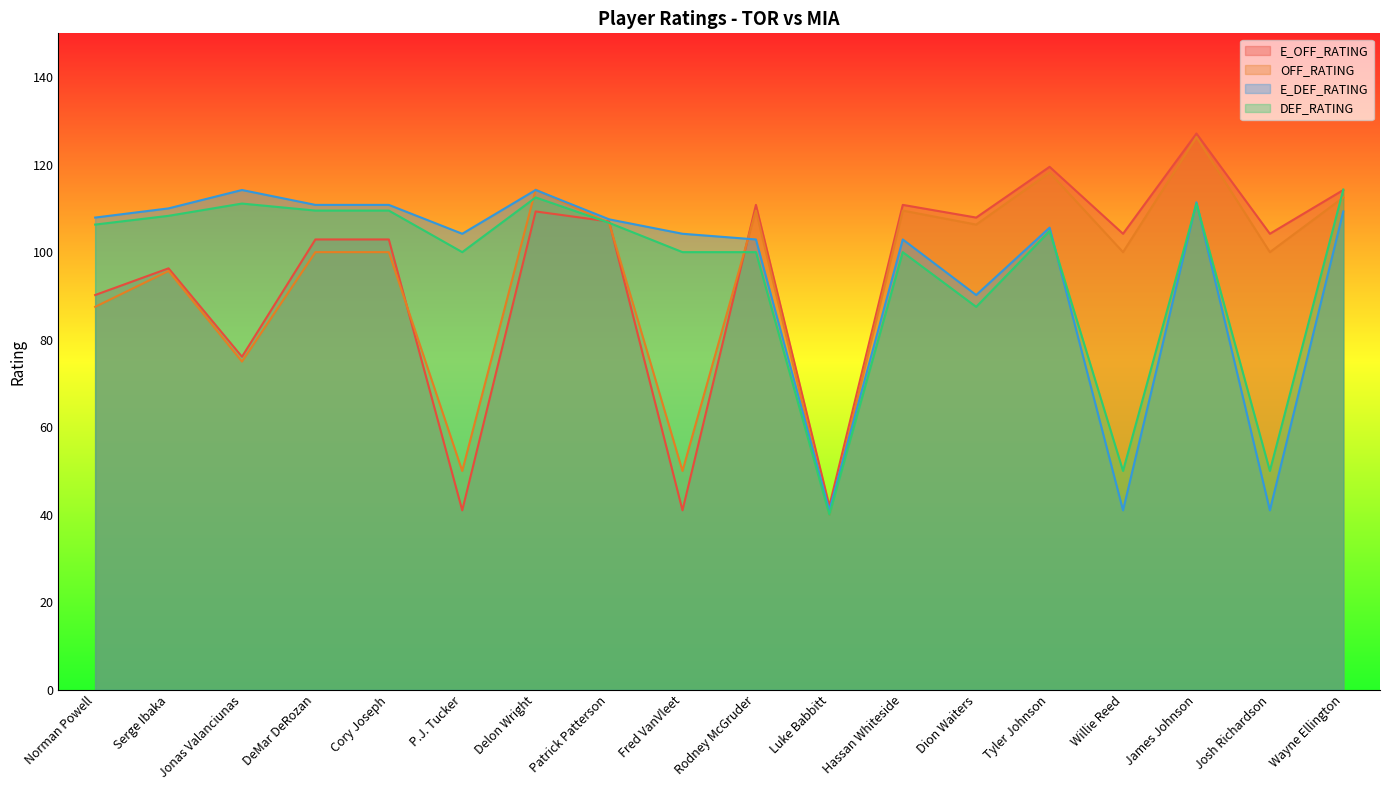

Reading left to right, extract all data points from this chart.

E_OFF_RATING: 90.2	96.3	76.1	102.9	102.9	41.0	109.3	107.0	41.0	110.8	42.0	110.8	107.9	119.5	104.2	127.1	104.2	114.2
OFF_RATING: 87.5	95.7	75.0	100.0	100.0	50.0	114.3	106.7	50.0	109.5	40.0	109.5	106.3	118.2	100.0	126.3	100.0	112.5
E_DEF_RATING: 107.9	110.0	114.2	110.8	110.8	104.2	114.2	107.5	104.2	102.9	41.0	102.9	90.2	105.6	41.0	111.4	41.0	109.3
DEF_RATING: 106.3	108.3	111.1	109.5	109.5	100.0	112.5	106.7	100.0	100.0	40.0	100.0	87.5	104.8	50.0	111.1	50.0	114.3